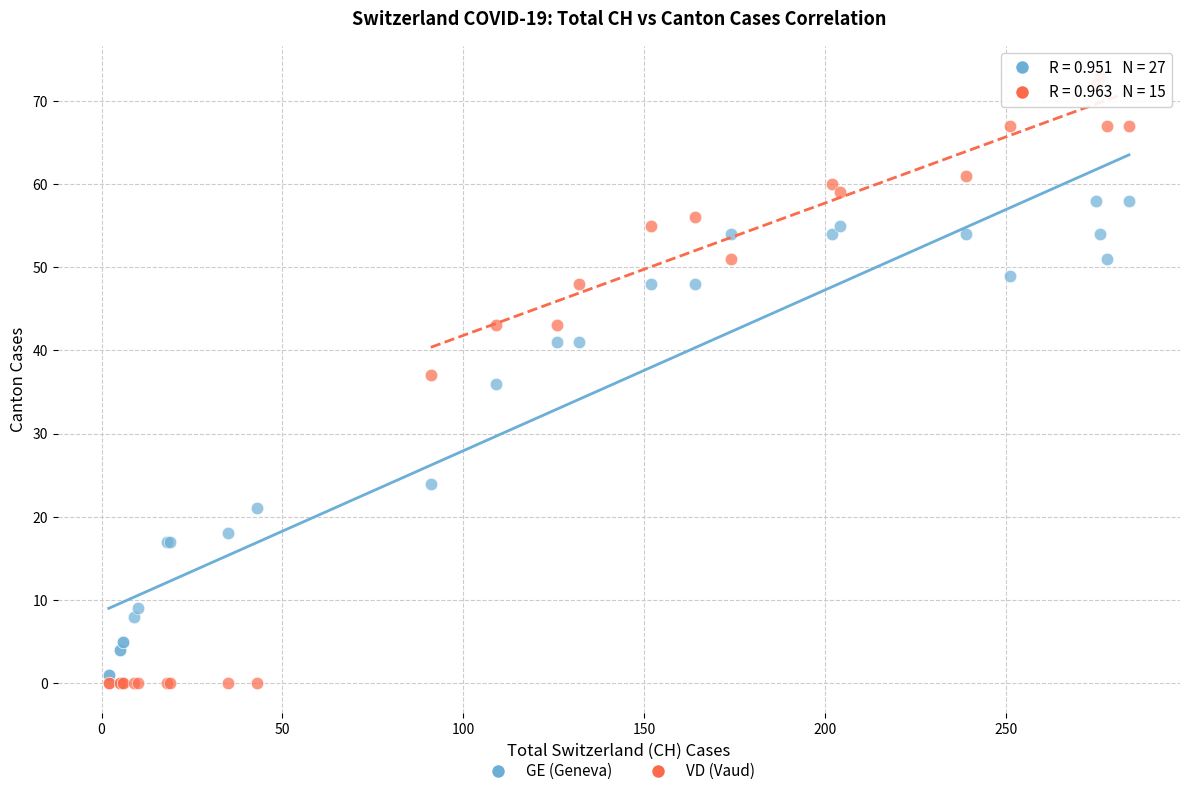

In the GE (Geneva) series, what Y value is closest to 29?

24